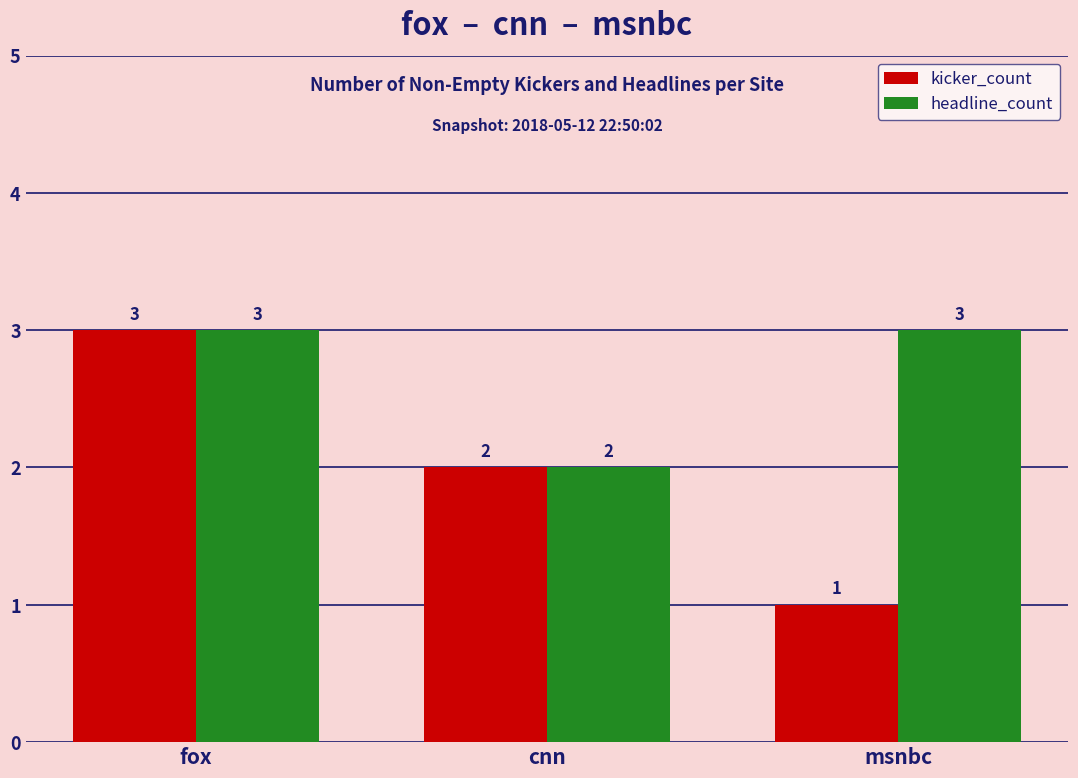

Is it true that headline_count equals 2 at msnbc?

False